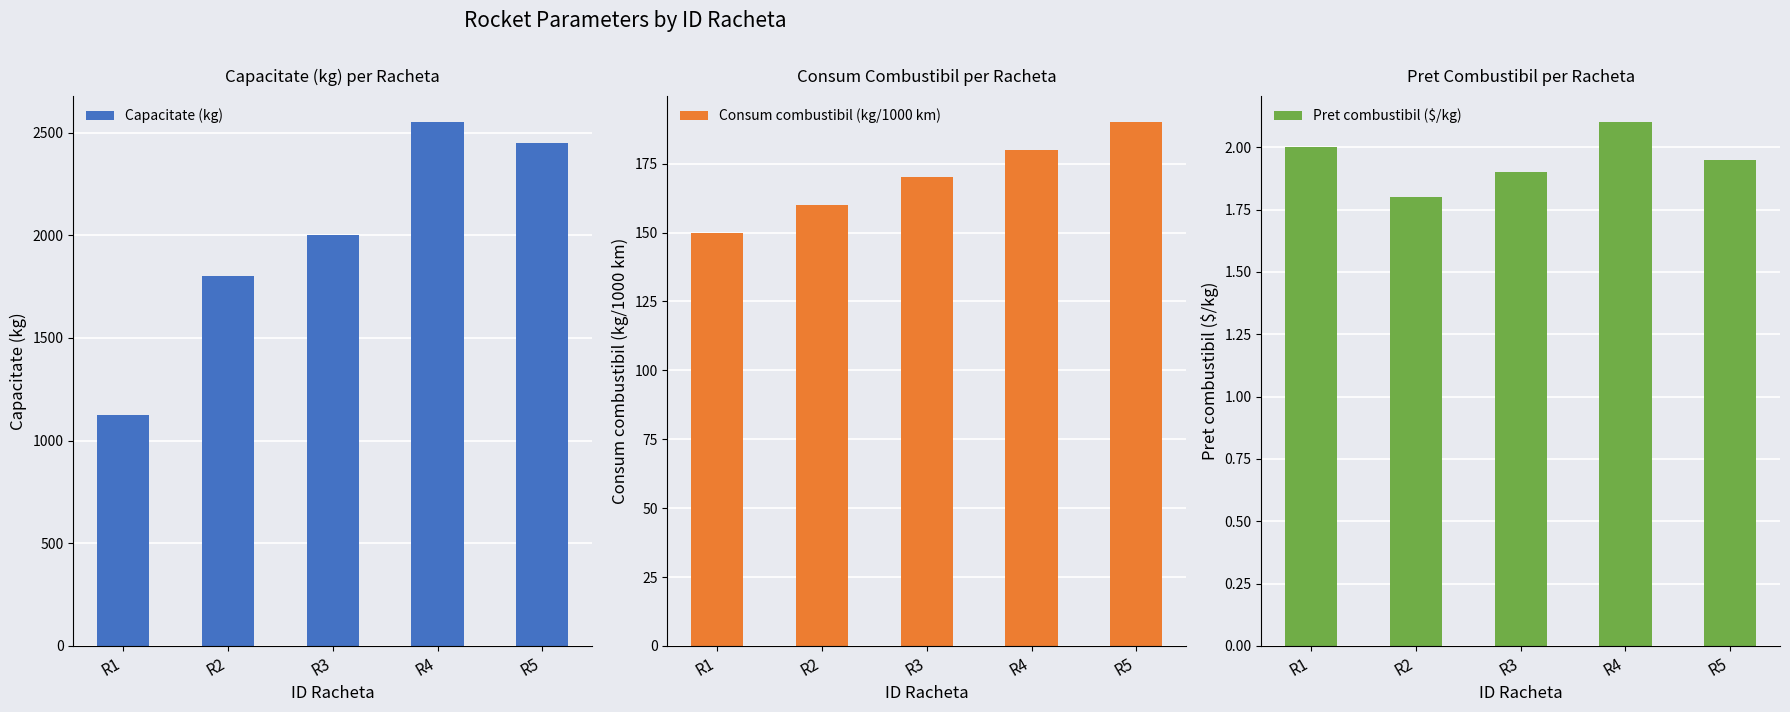

At which label does Consum combustibil (kg/1000 km) reach its minimum?

R1